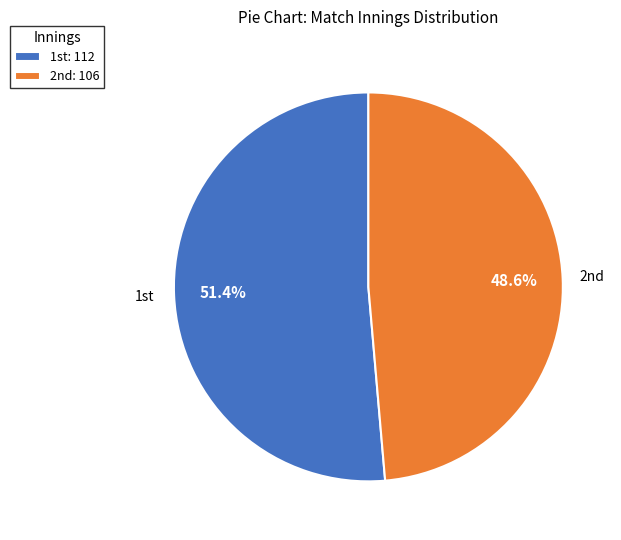

To the nearest percent, what is the difference between the largest and smallest slice percentages?

3%